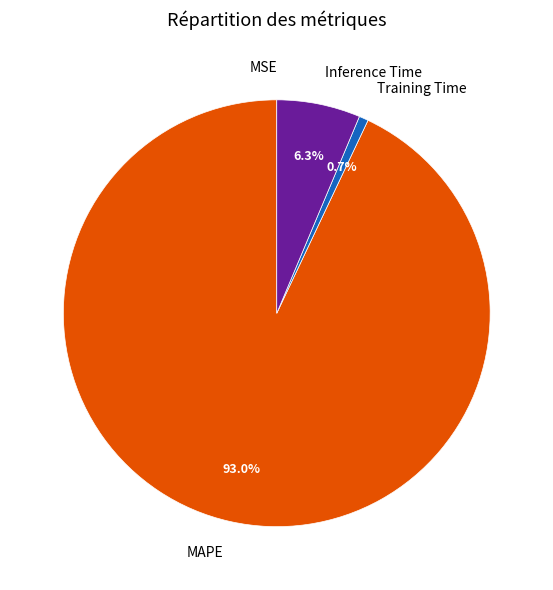

How much of the chart is everything except Training Time?

99.3%